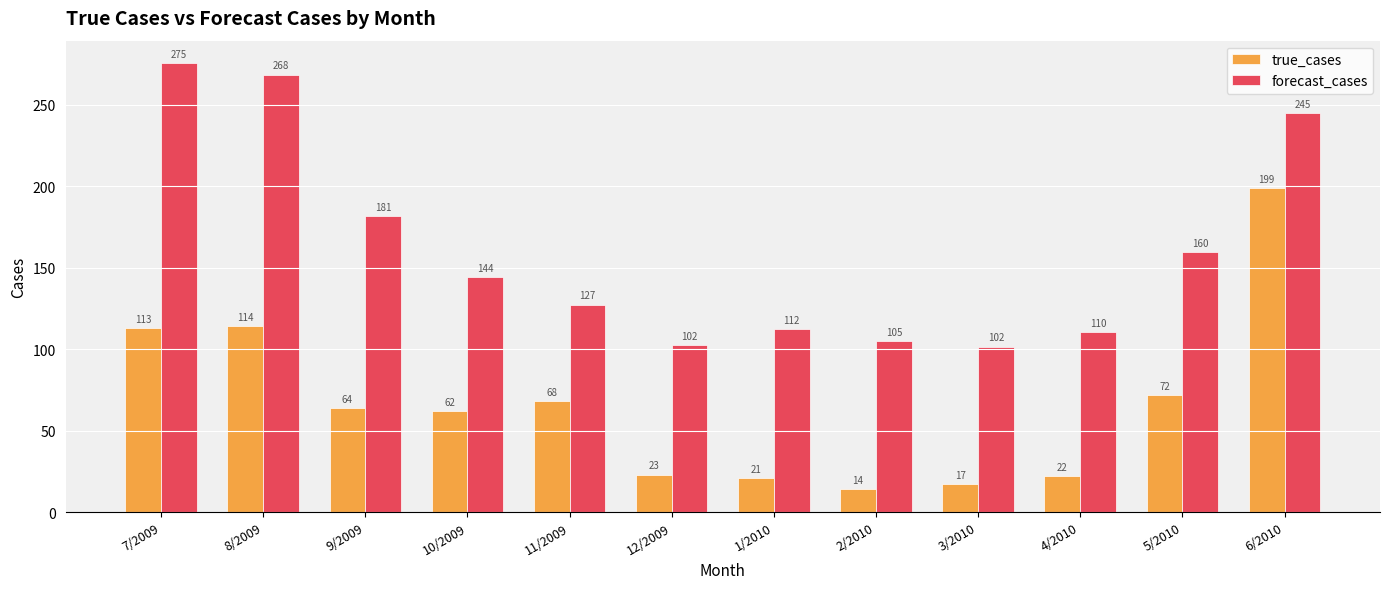

How many values in the forecast_cases series exceed 144?

6